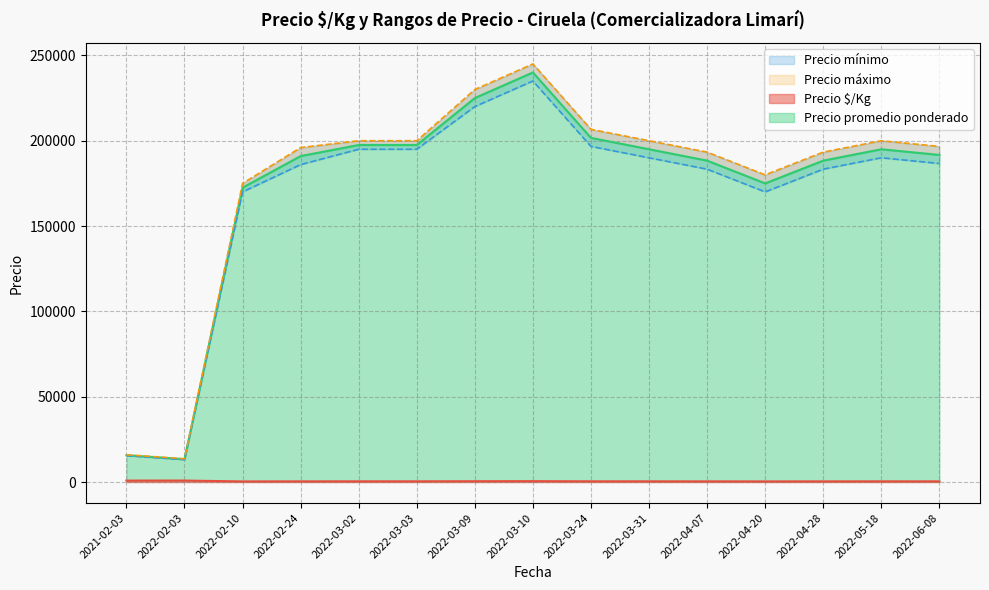

True or false: Precio promedio ponderado and Precio mínimo cross at least once.

False